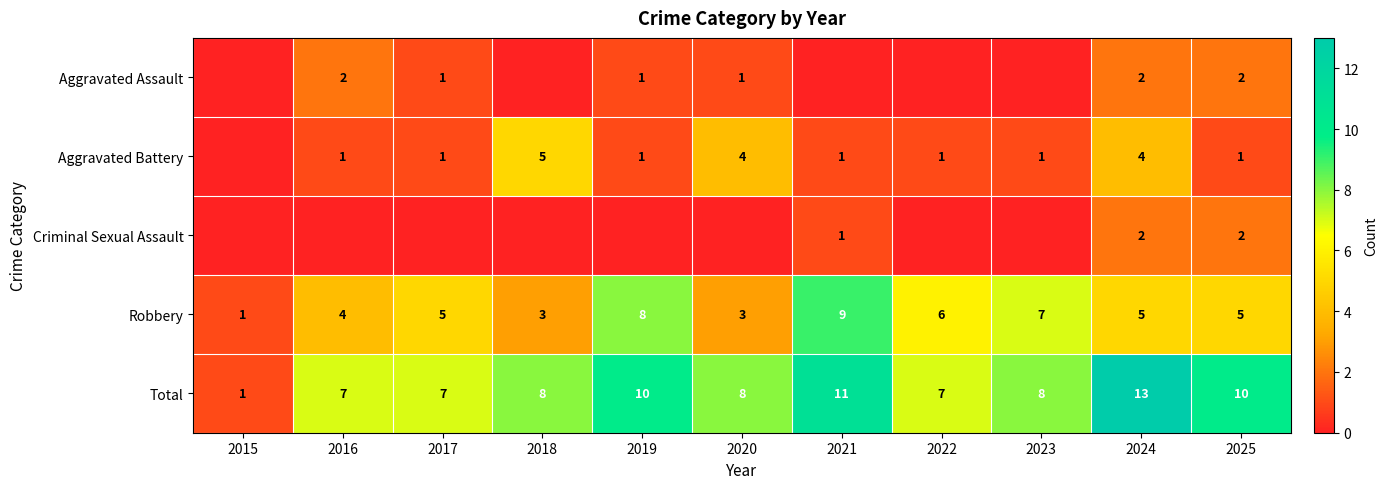

How many data points in Total are less than 8?

4